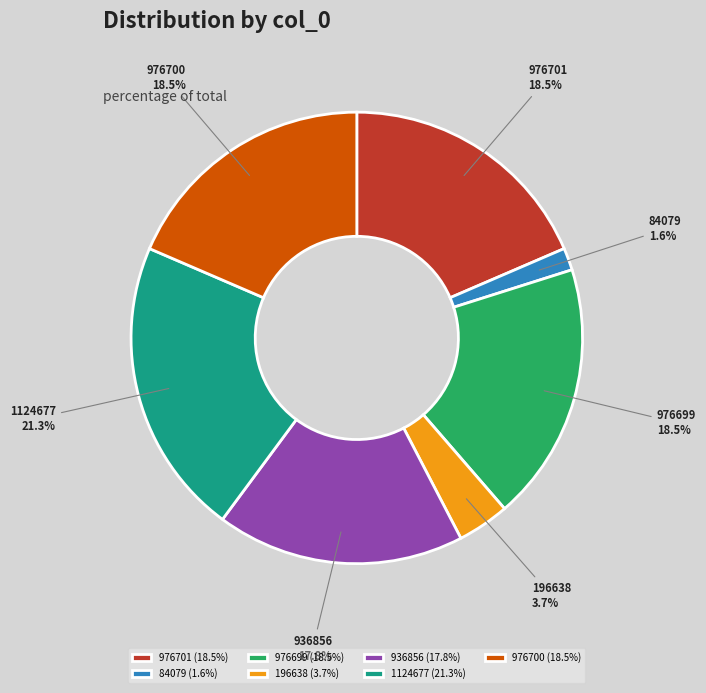

What percentage is the 196638 slice, to the nearest percent?

4%